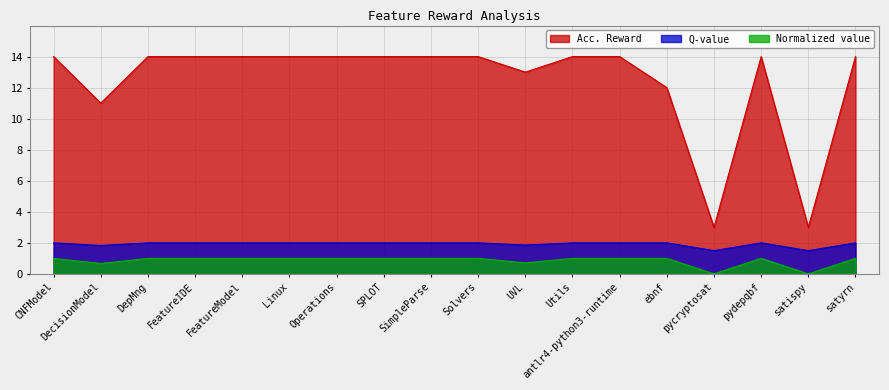

The value of Acc. Reward at UVL is 9.0. True or false?

False